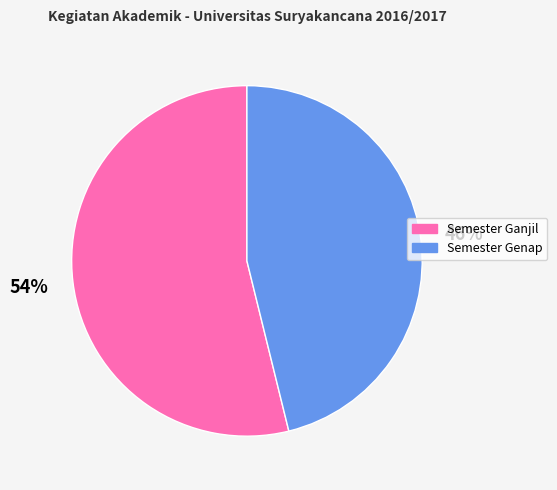

Between Semester Genap and Semester Ganjil, which is larger?

Semester Ganjil